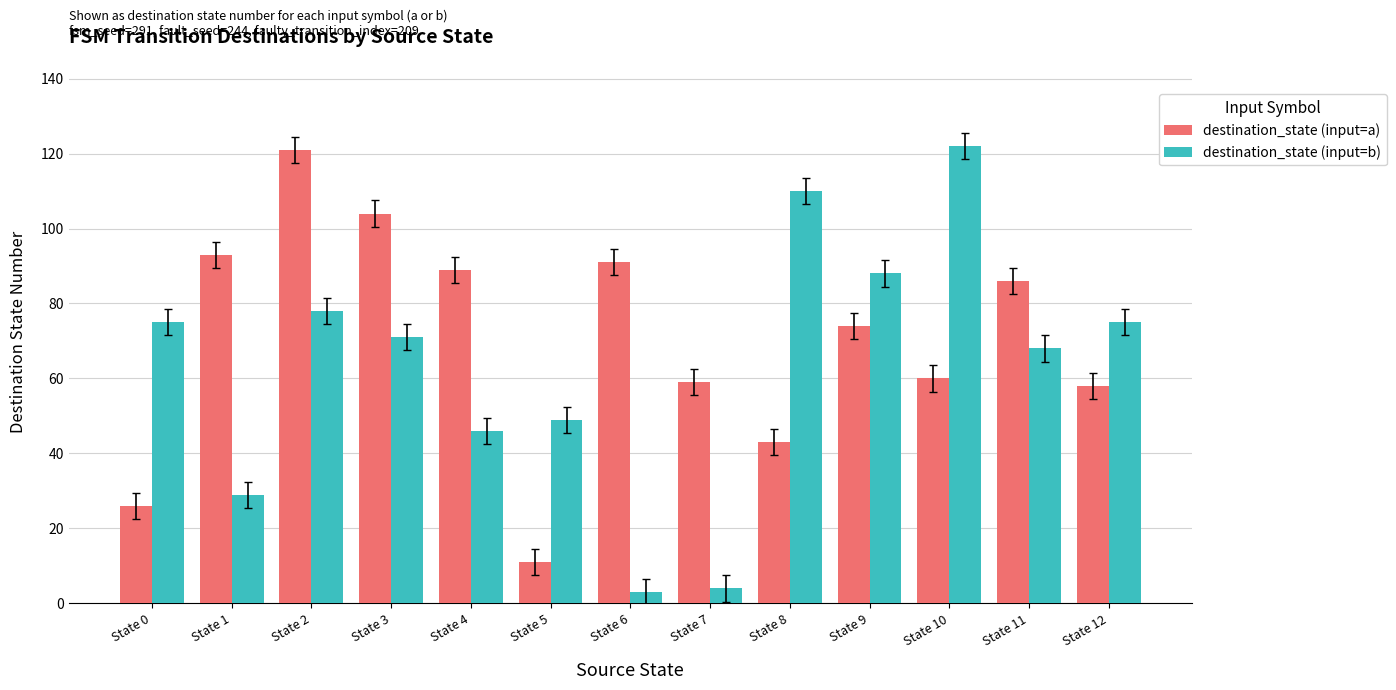

What is the value of the destination_state (input=a) bar at the 8th from the left?

59